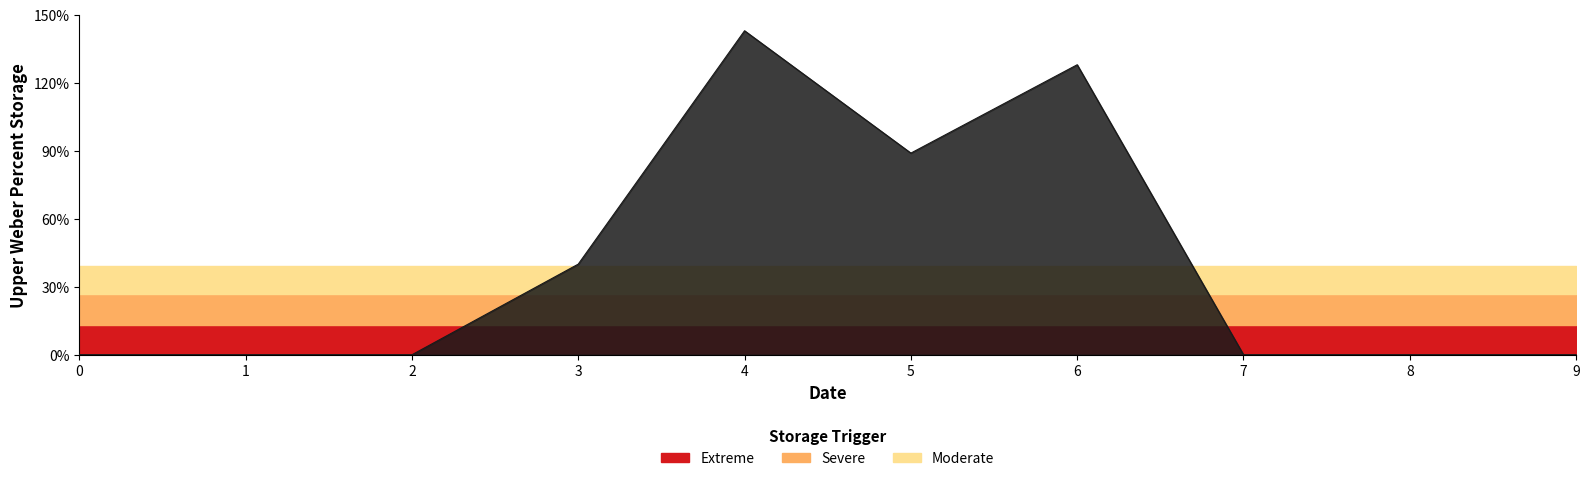

List the labels in order of value, largest first.

4, 6, 5, 3, 0, 1, 2, 7, 8, 9